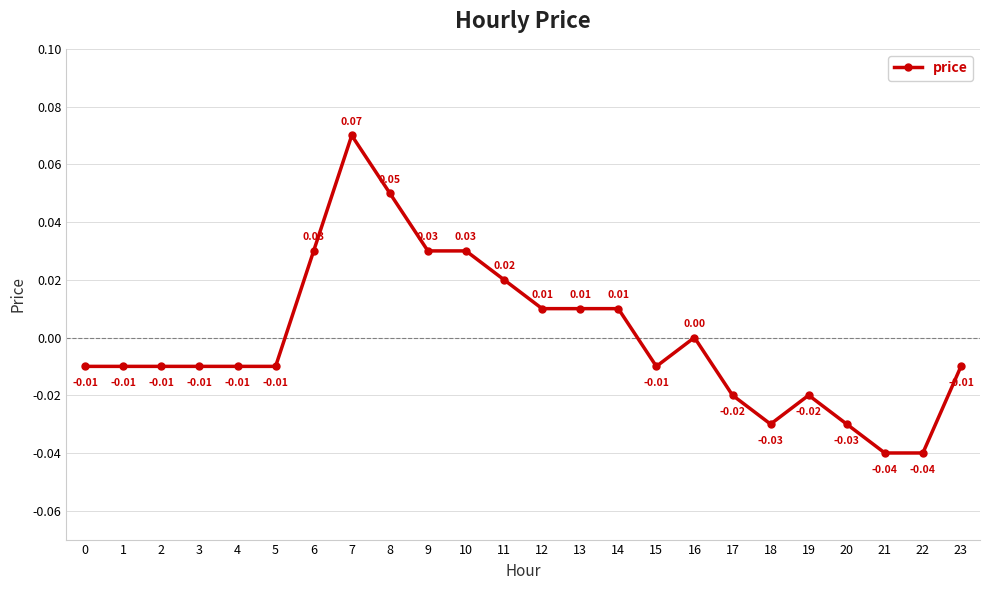

Count the number of data series in this chart.

1